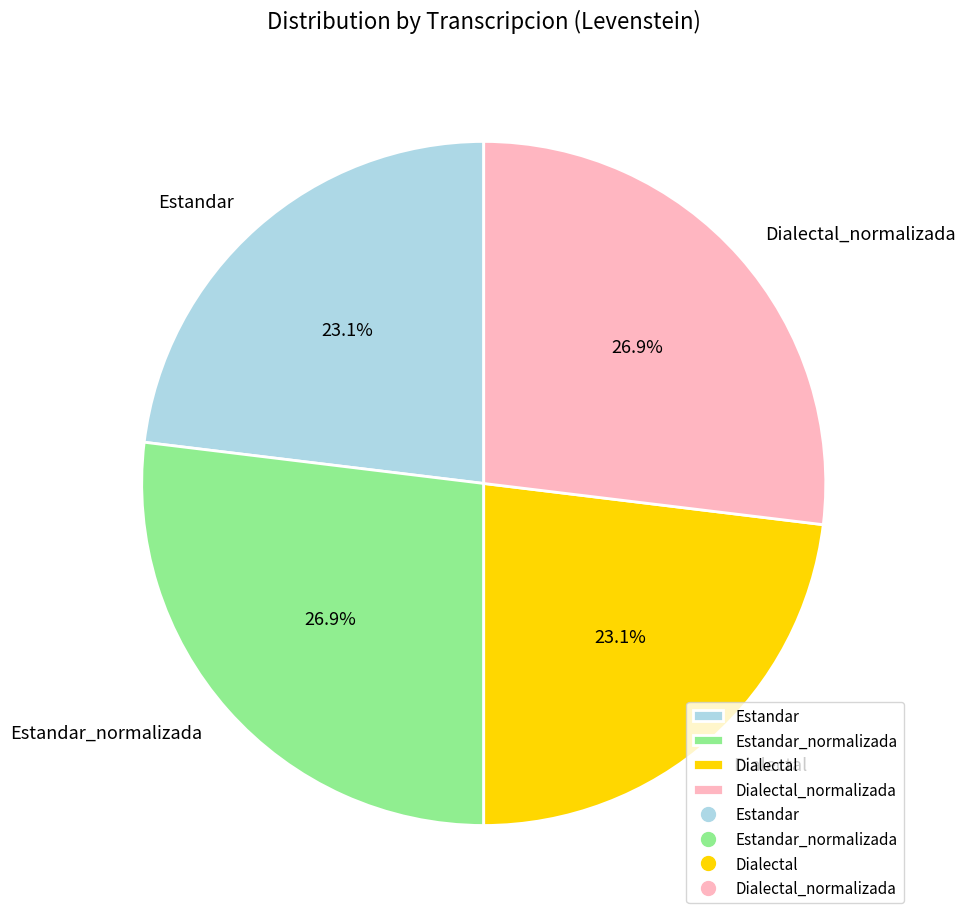

To the nearest percent, what percentage of the pie is Dialectal_normalizada?

27%